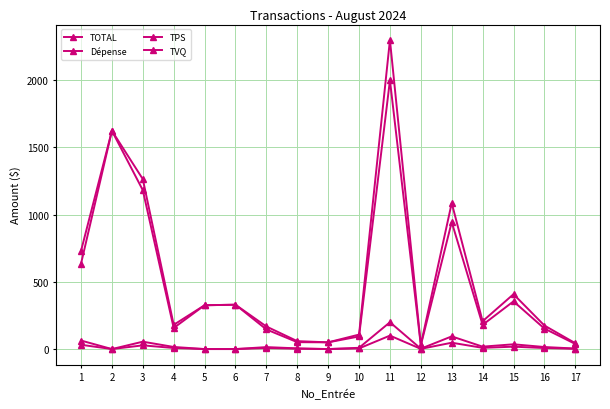

What is the difference between the maximum and minimum values in the TPS series?

100.0